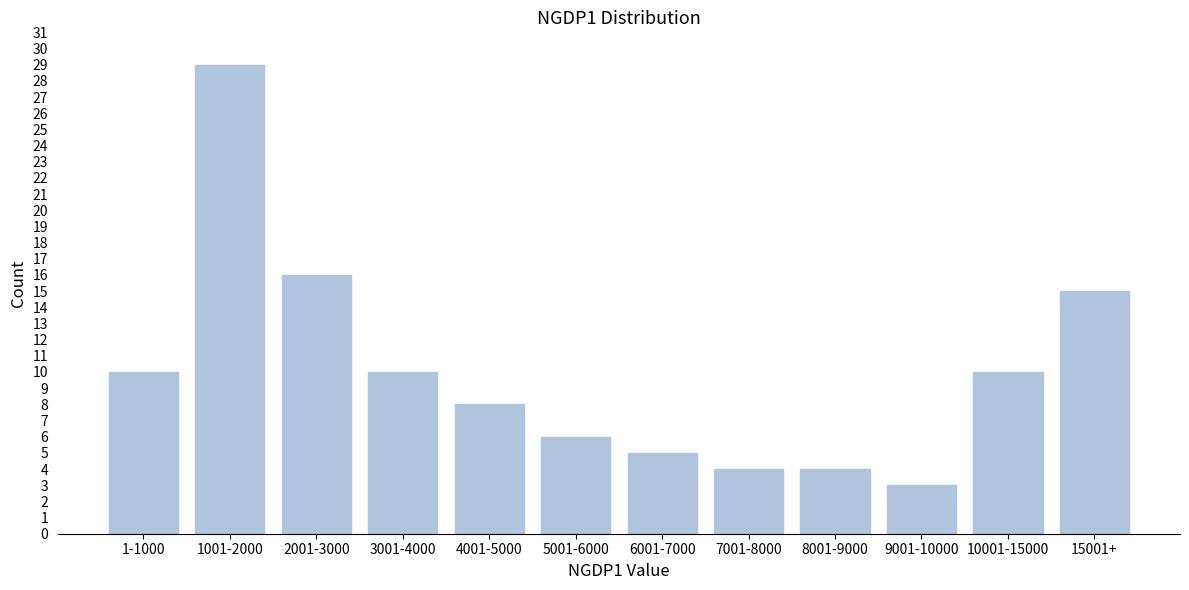

Reading right to left, what are all the values shown in this chart?

15	10	3	4	4	5	6	8	10	16	29	10